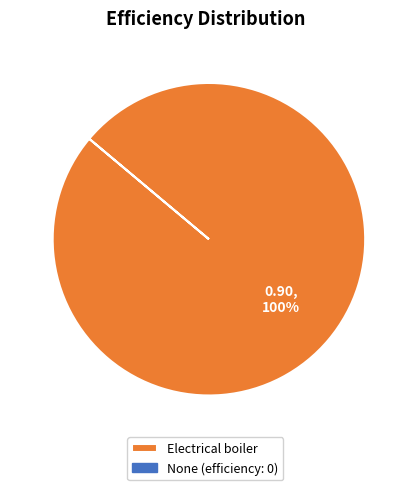

Is there a majority slice in this chart?

Yes